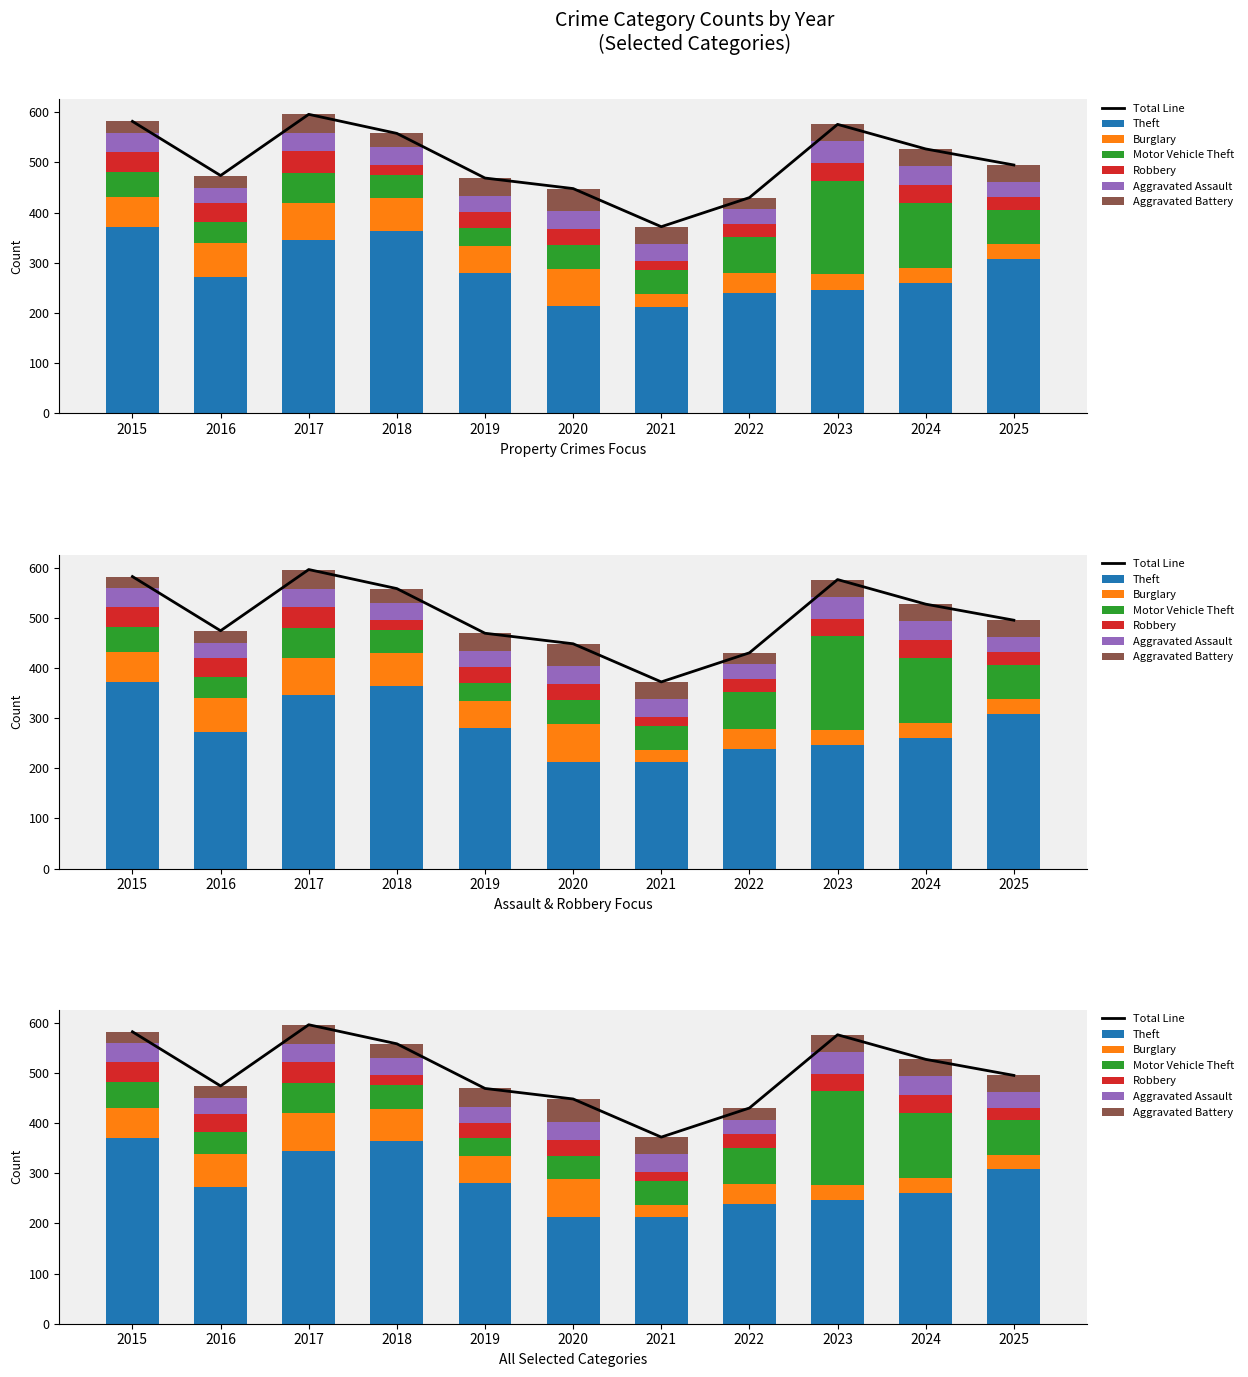

Are the bars horizontal?

No